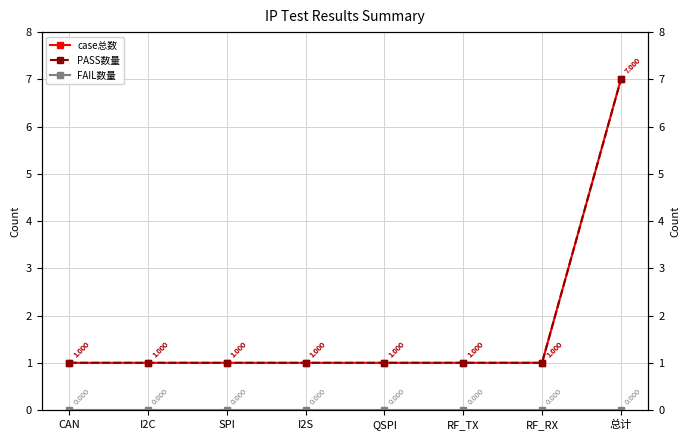

What is the sum of all PASS数量 values?

14